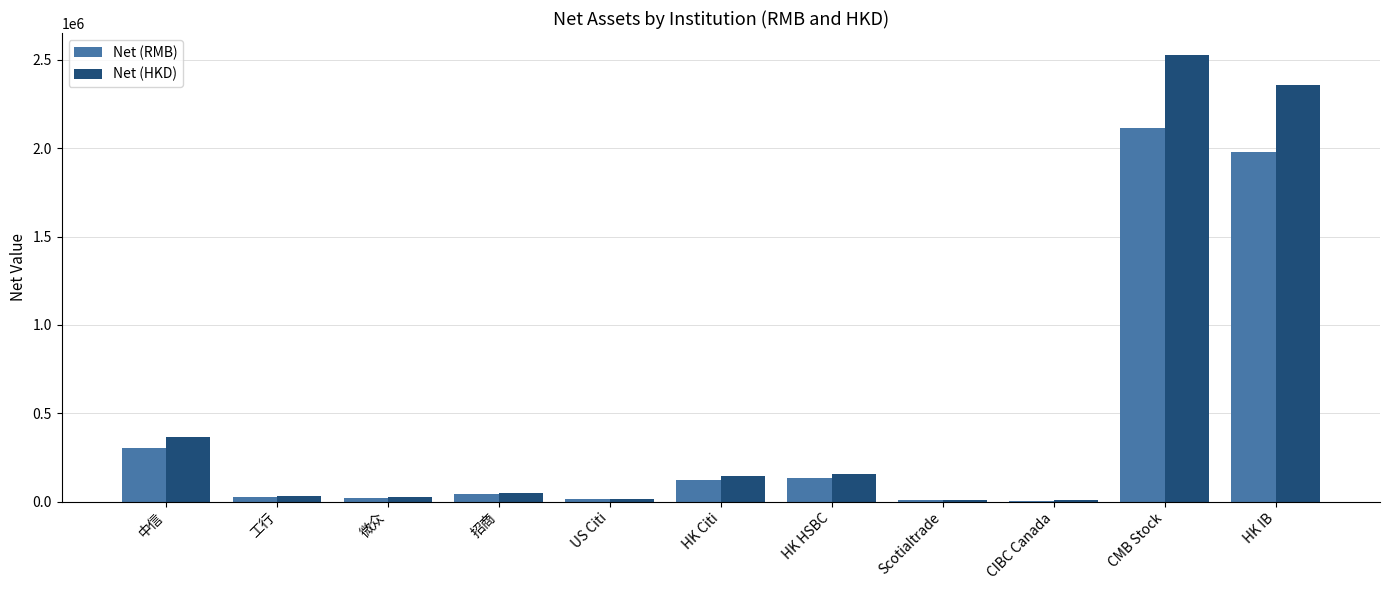

What is the maximum value shown in the chart?

2525451.8